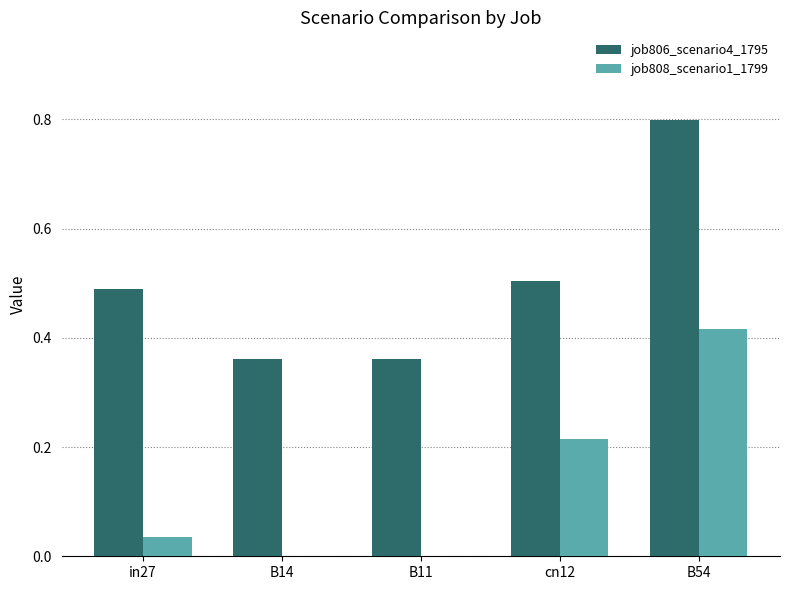

At which category does the chart reach its peak across all series?

B54